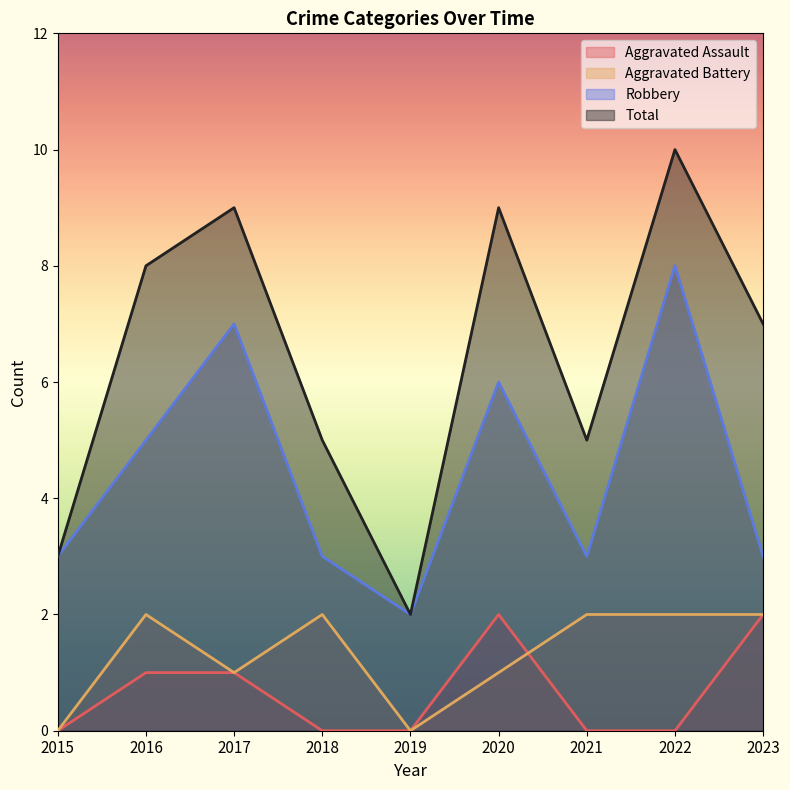

How many data points in Aggravated Assault are above 0?

4